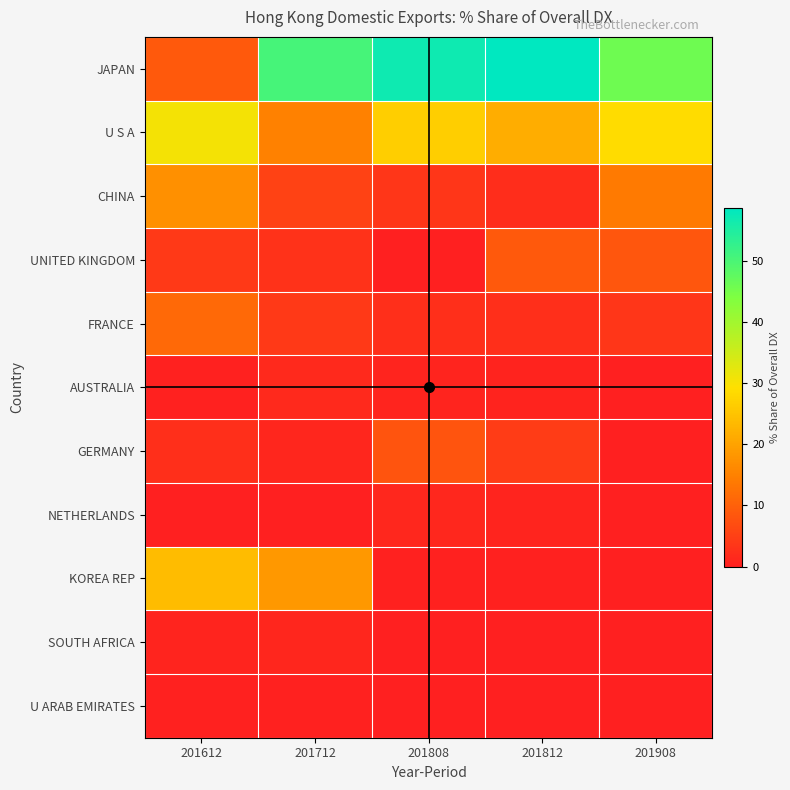

Which has a higher value, 201712 or 201612?

201712